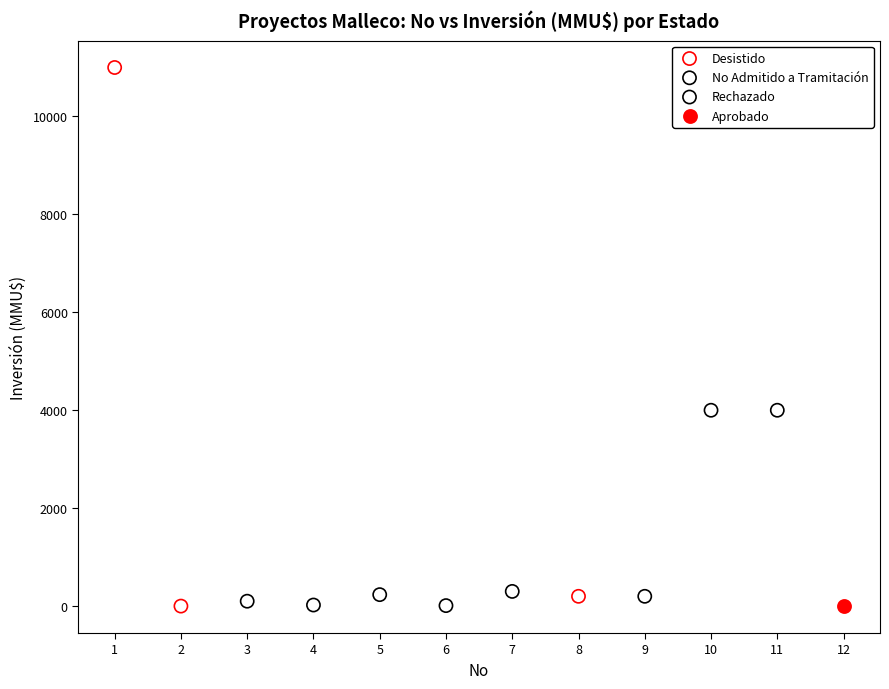

What are all the series names shown in the legend?

Desistido, No Admitido a Tramitación, Rechazado, Aprobado